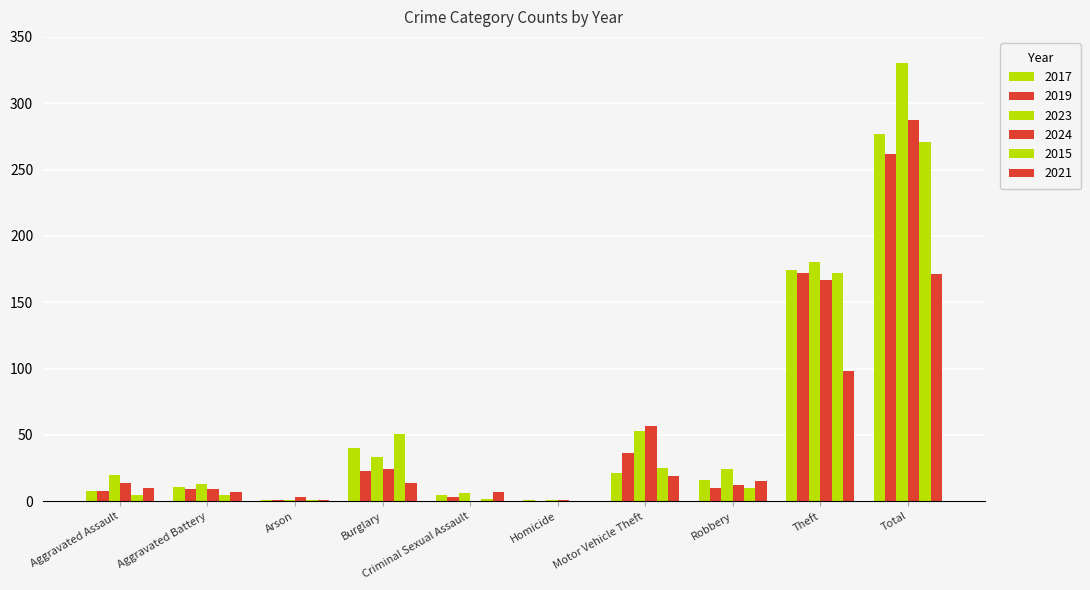

Count the number of categories in the chart.

10